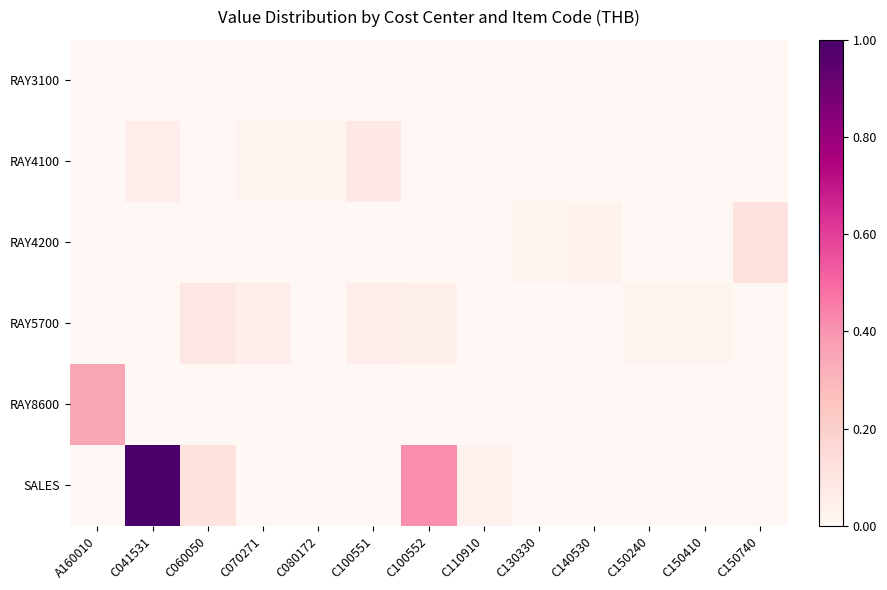

What is the difference between the highest and lowest values at C060050?

0.1